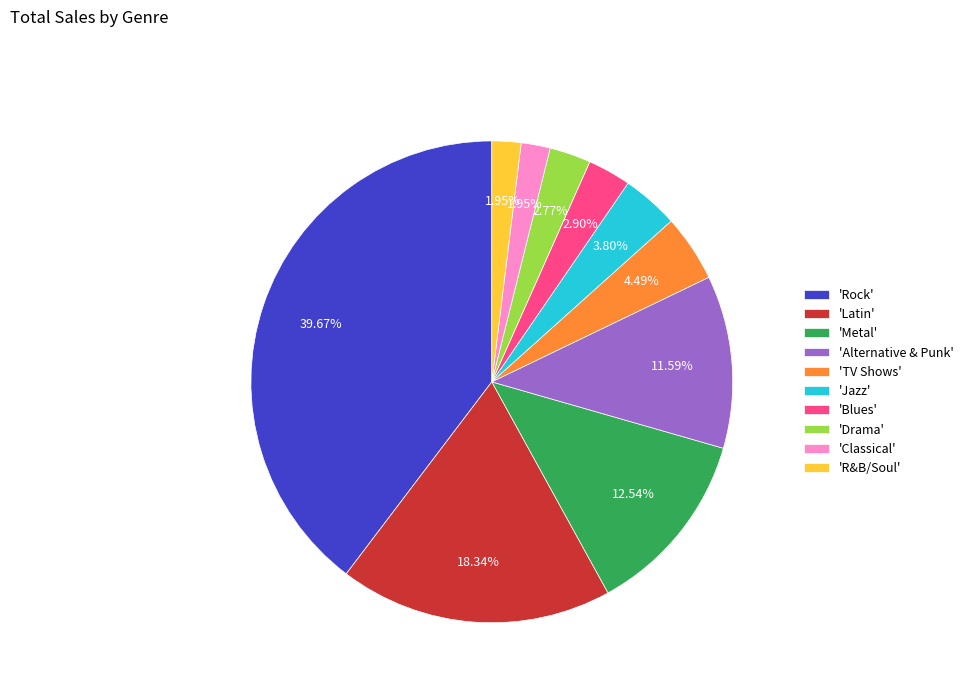

Which slice is the largest?

'Rock'